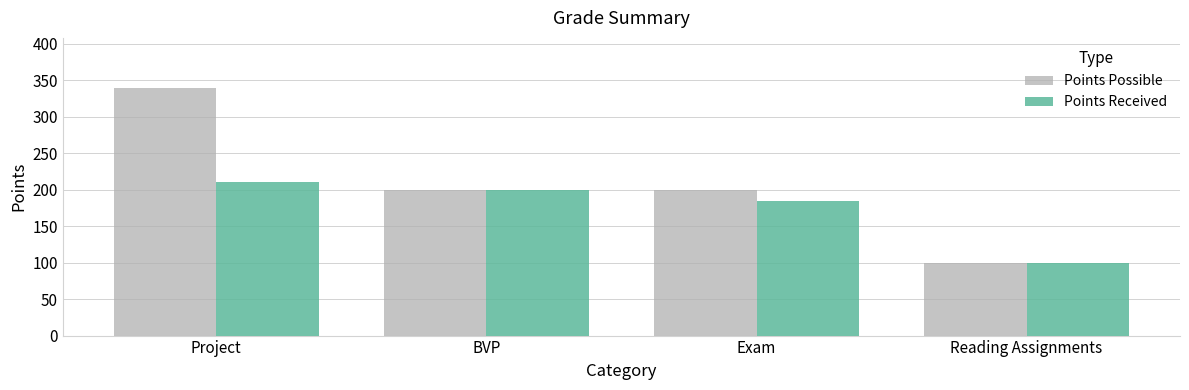

Which series has the largest range (max minus min)?

Points Possible